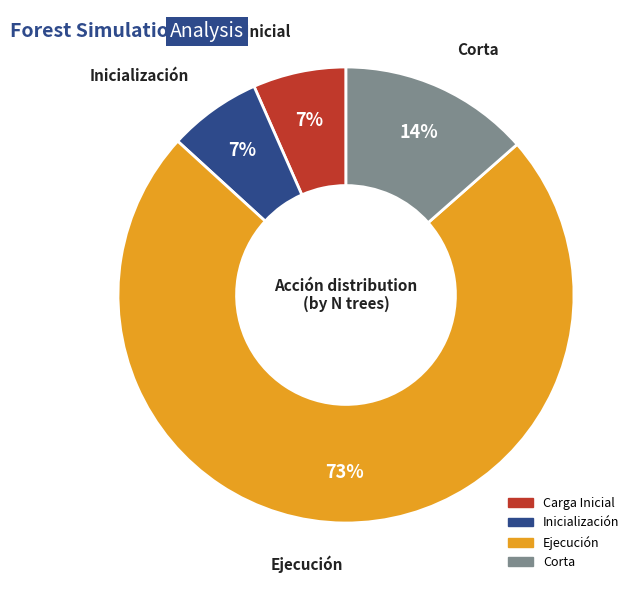

What is the largest slice in the pie chart?

Ejecución